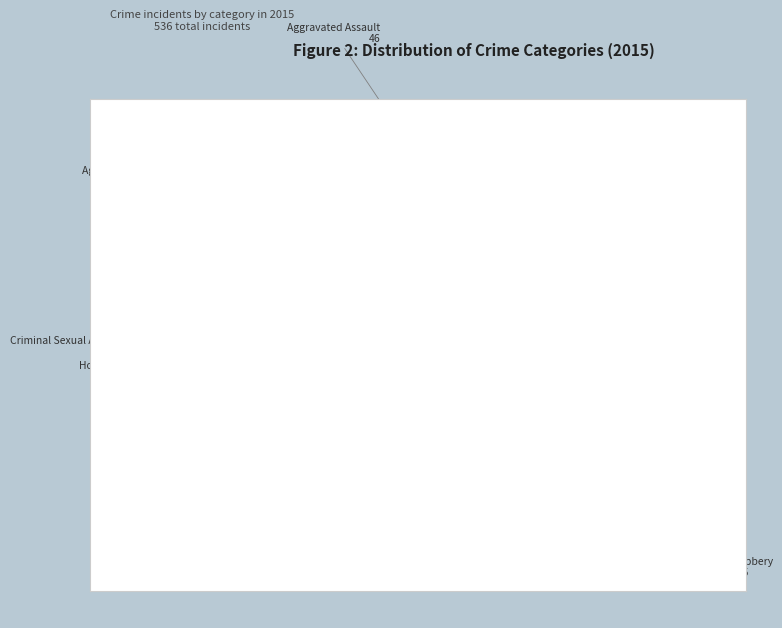

To the nearest percent, what percentage of the pie is Criminal Sexual Assault?

2%